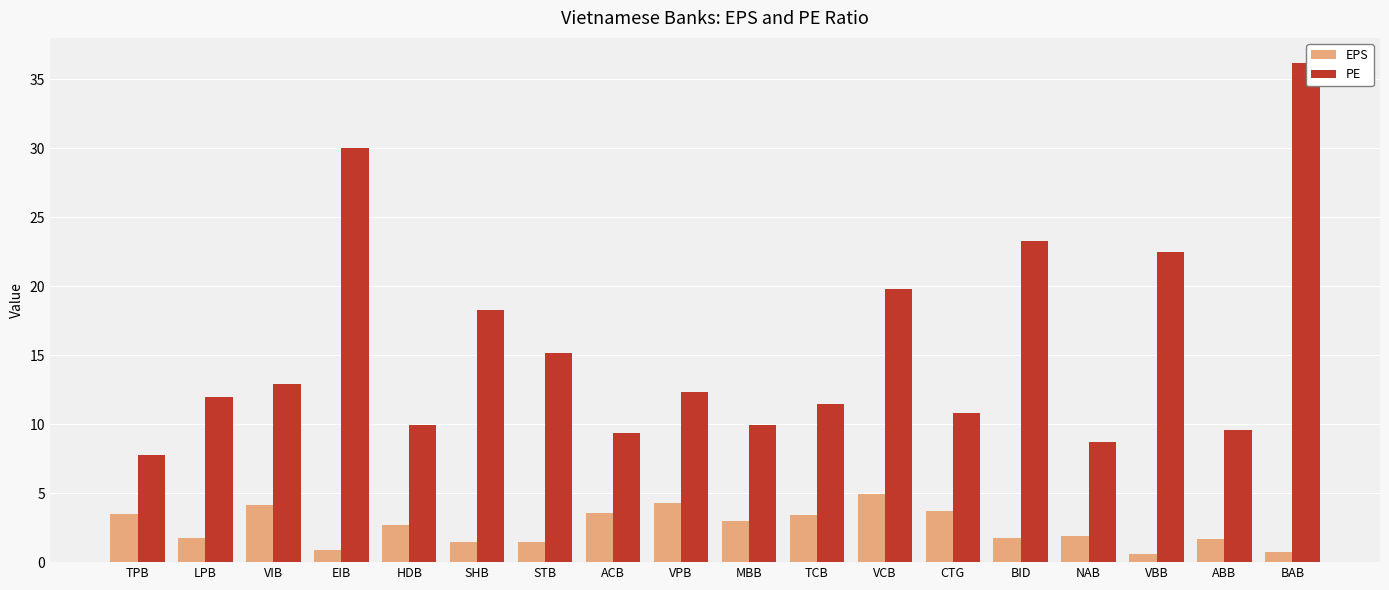

What is the greatest value displayed?

36.2